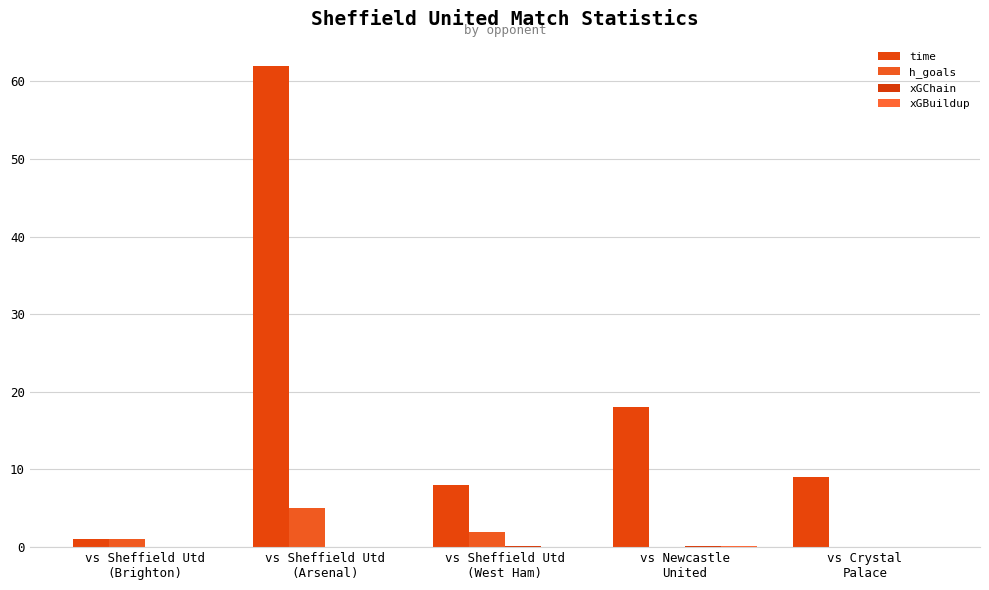

Is it true that xGChain equals -0.1 at vs Sheffield Utd
(Arsenal)?

False